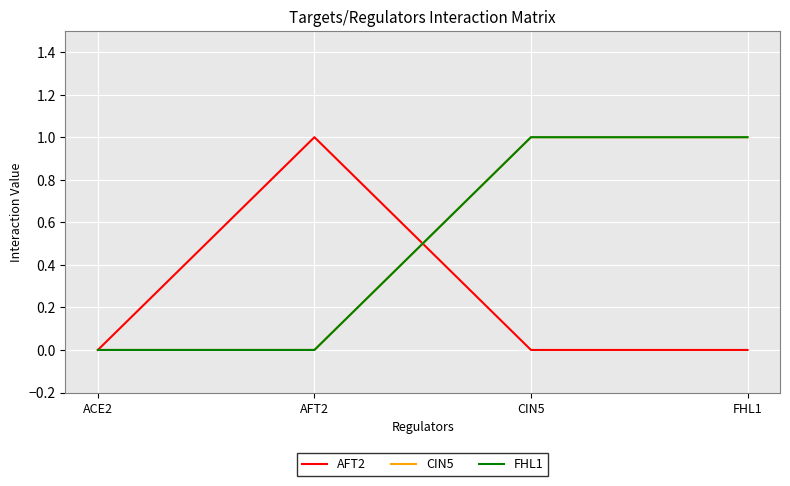

Is the value of FHL1 at CIN5 greater than the value of AFT2 at FHL1?

Yes